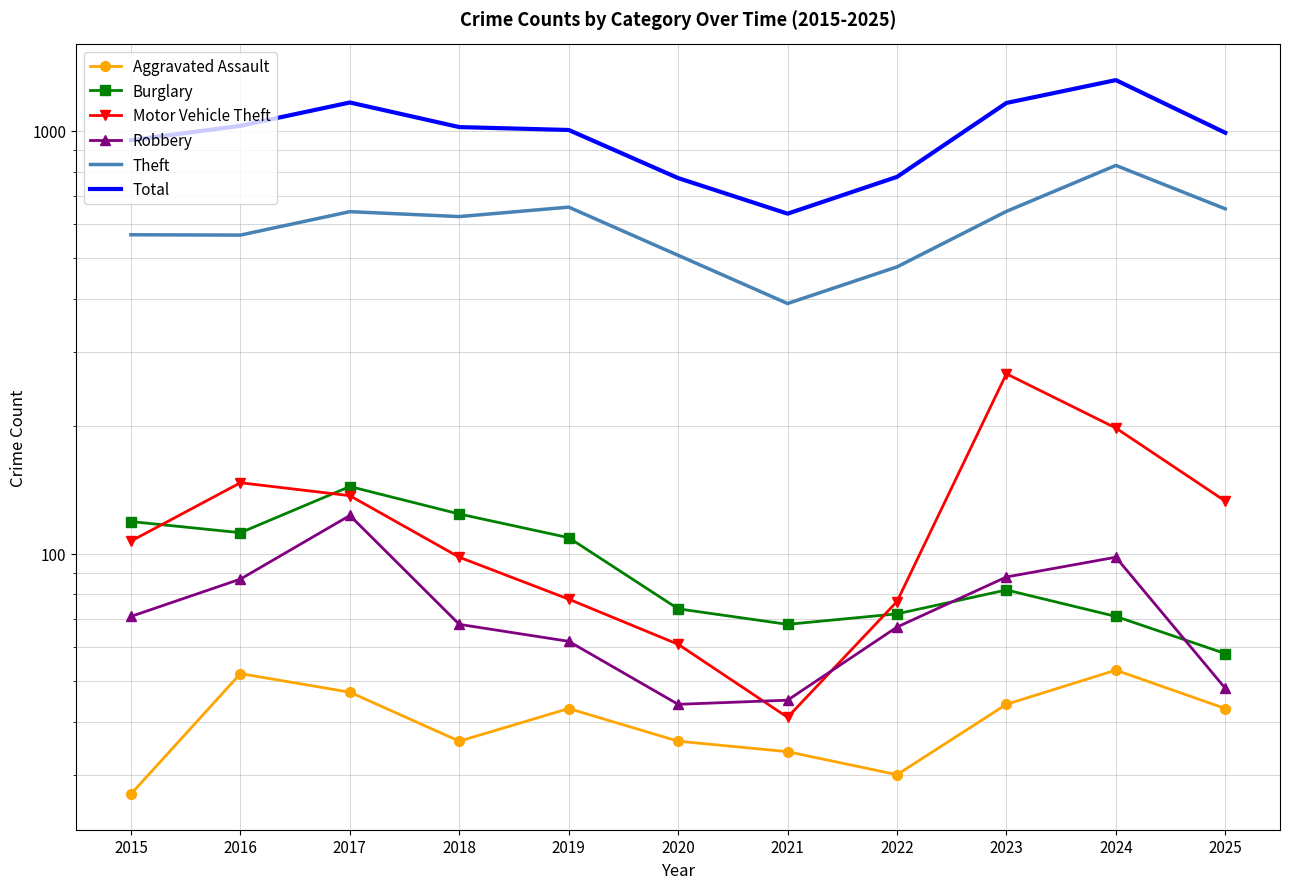

What is the value of the Theft point at the 8th from the left?

476